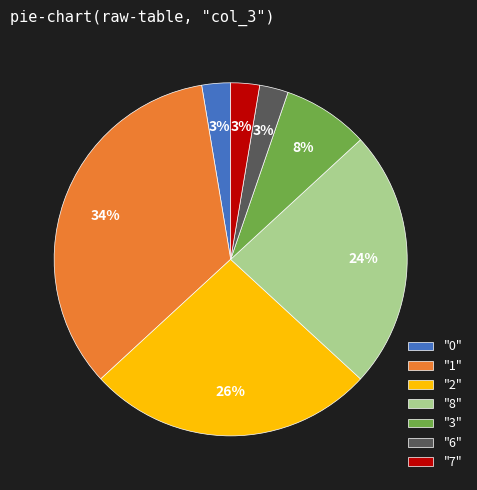

The "8" slice represents 10% of the pie. True or false?

False